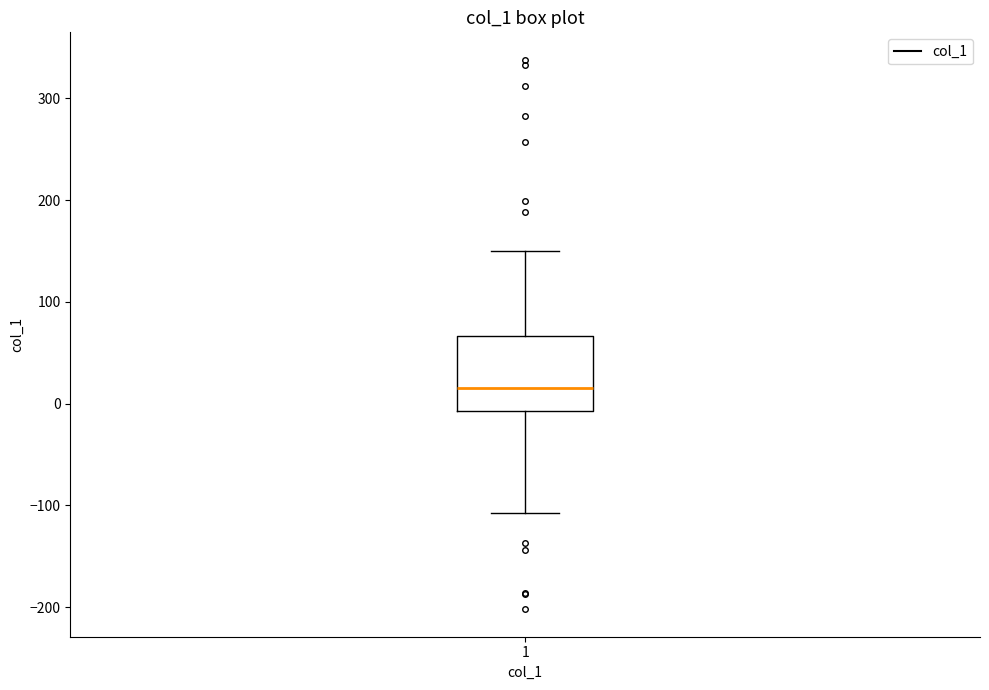

Read this box plot against the y-axis: the position of the median line, the range covered by the box, and the ends of both whiskers. The values are not printed on the chart, so give them approximately, as read against the axis.

median 20, box -10 to 70, whiskers -110 to 150